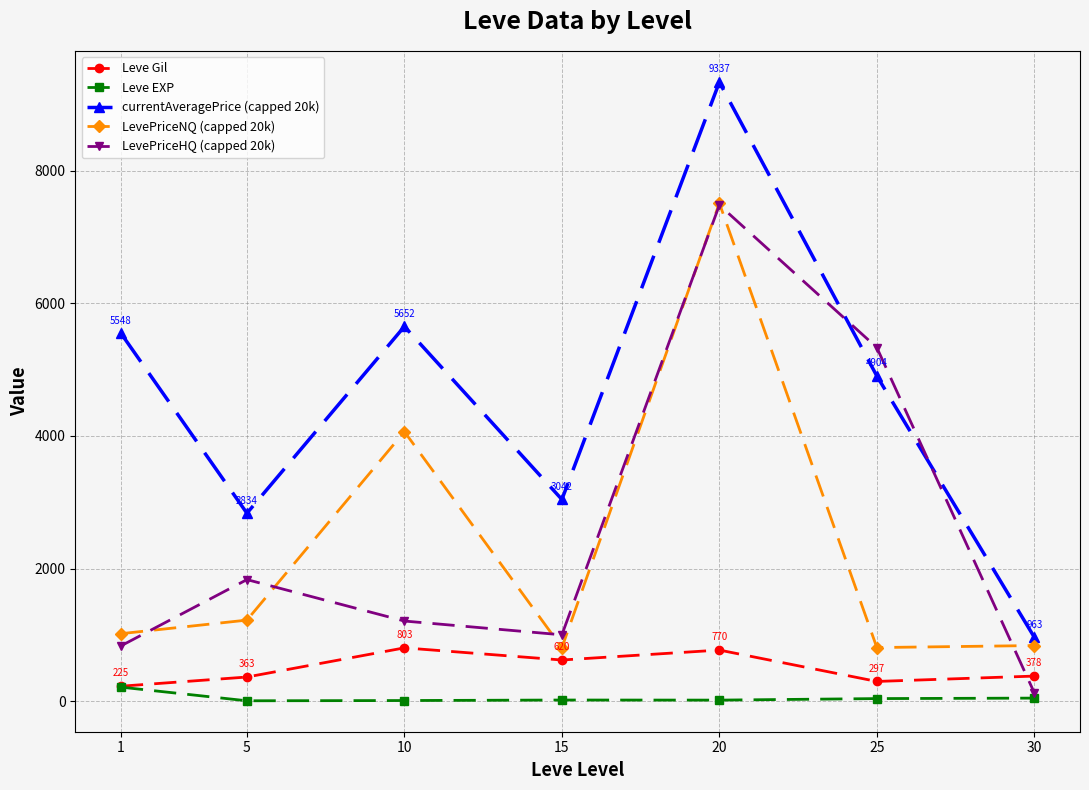

What value does the currentAveragePrice (capped 20k) series have at 30?

963.0